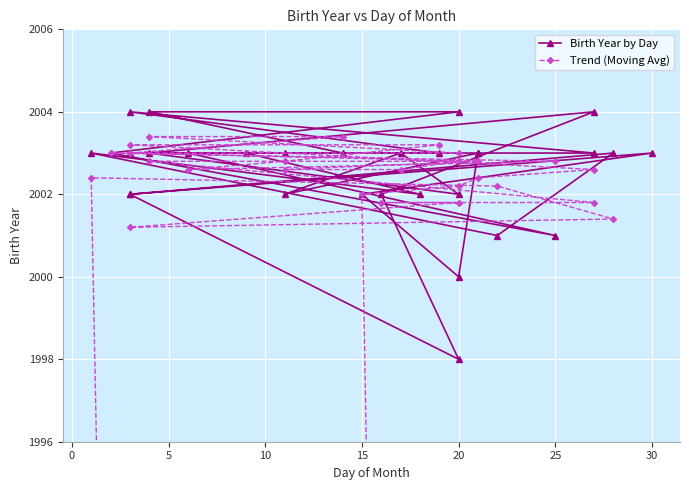

In Trend (Moving Avg), how many points are higher than both neighbors (excluding endpoints)?

1